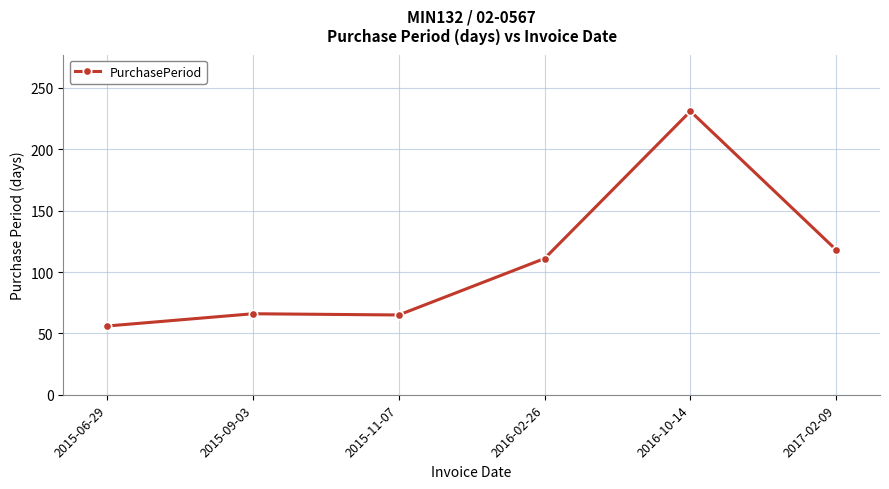

What is the difference between the maximum and minimum values?

175